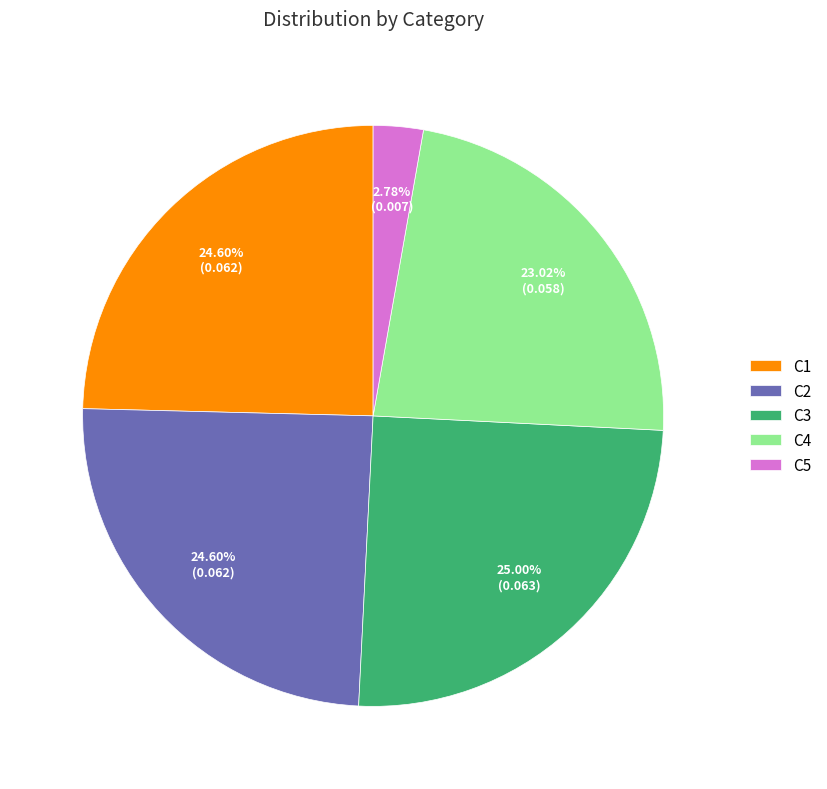

Which slice is the smallest?

C5